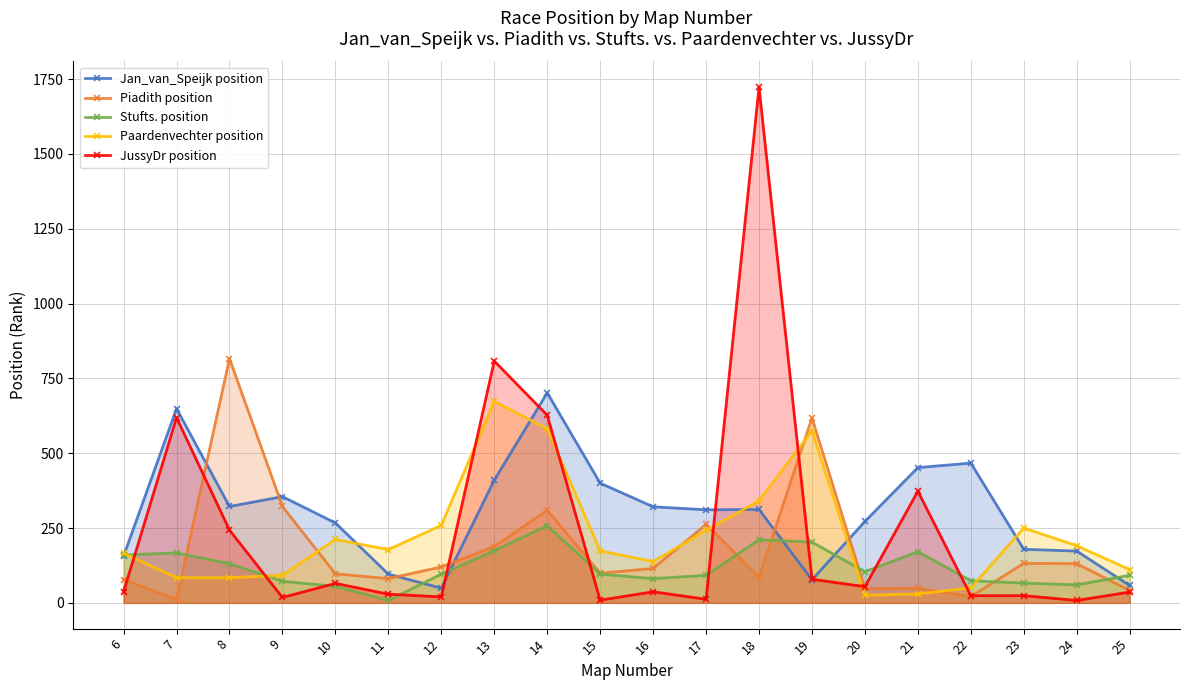

True or false: Jan_van_Speijk position has more than 1 interior local peaks.

True